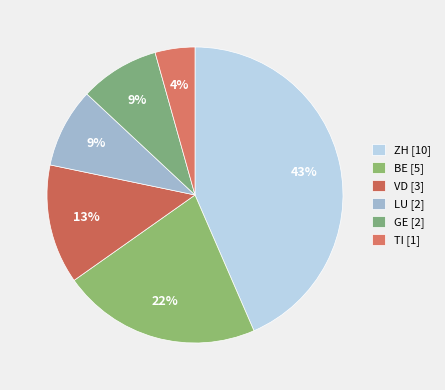

How many slices are in this pie chart?

6